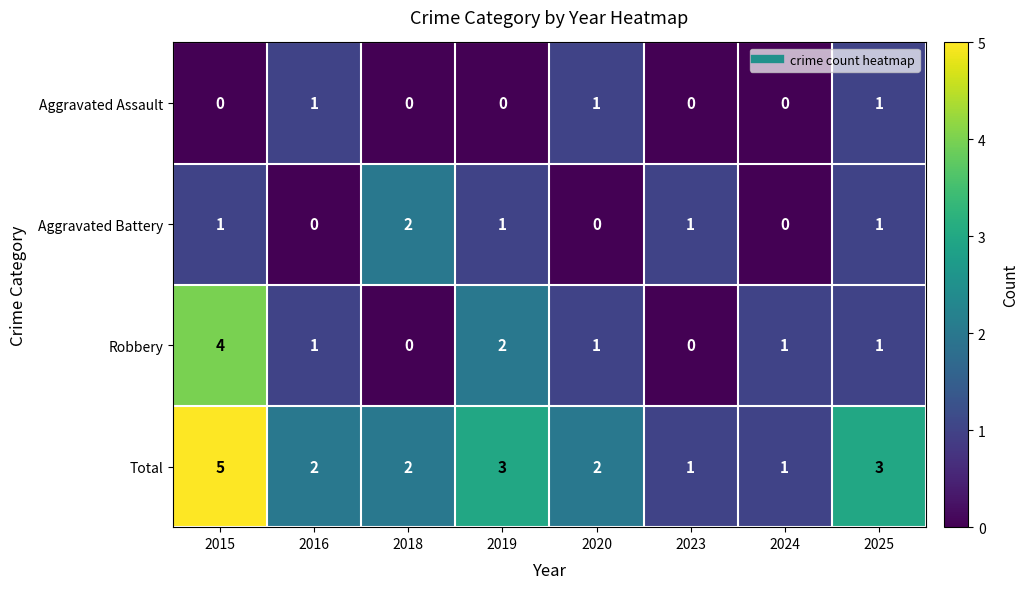

Rank the series by their average value, from highest to lowest.

Total, Robbery, Aggravated Battery, Aggravated Assault